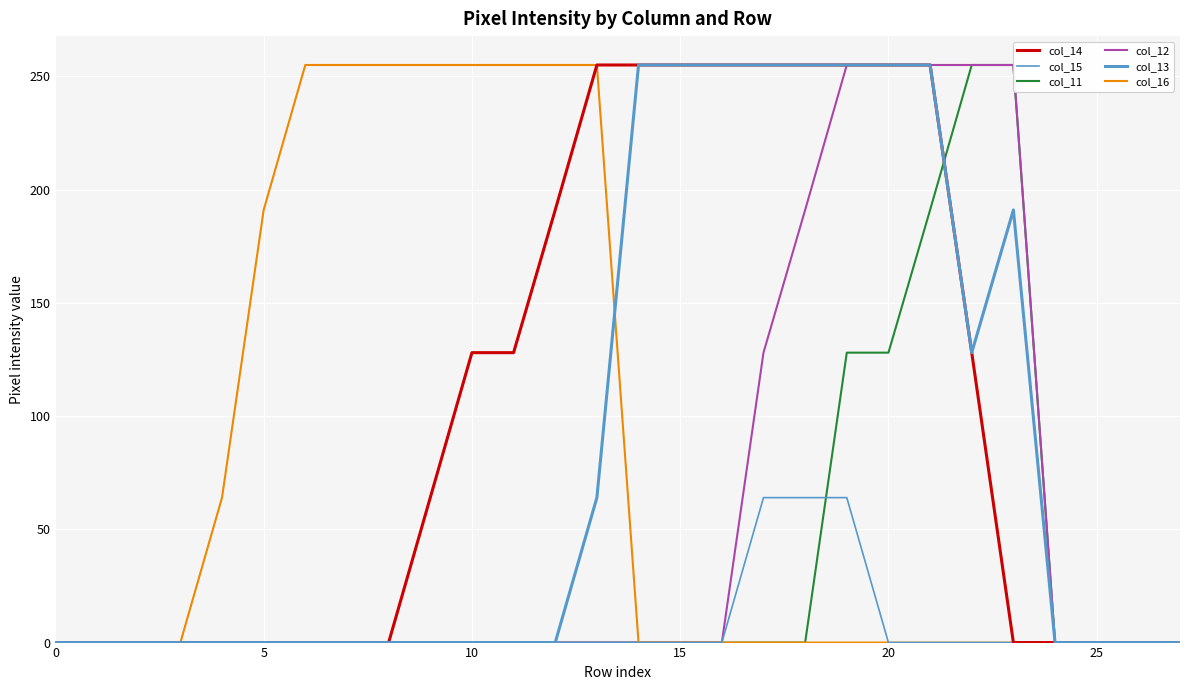

Count the number of data series in this chart.

6